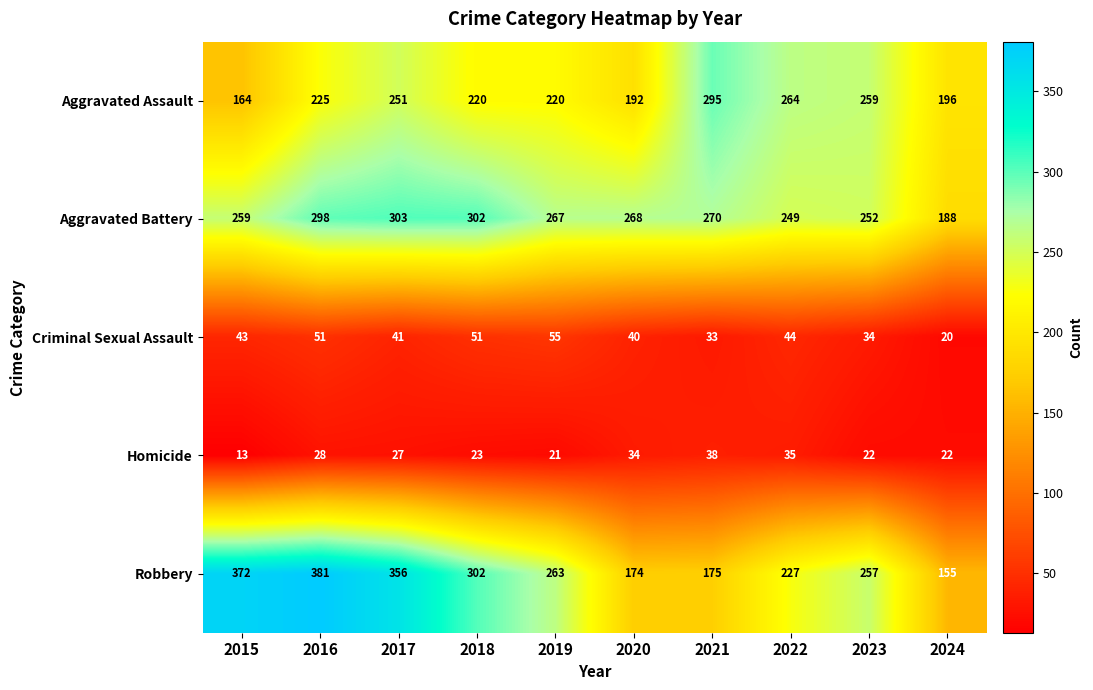

Count the number of data series in this chart.

5